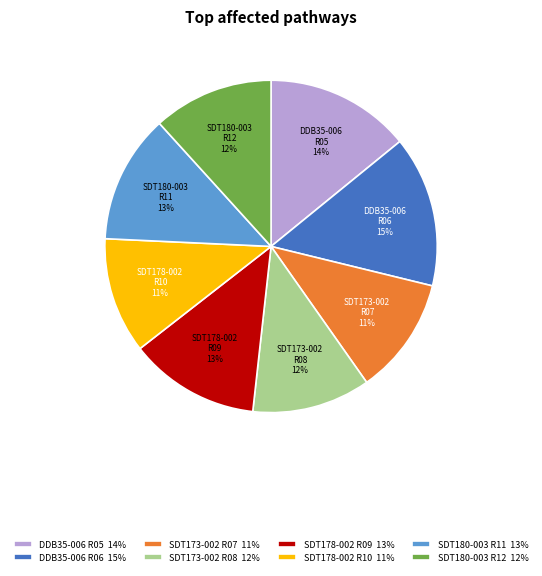

To the nearest percent, what percentage of the pie is SDT173-002 R08 12%?

12%